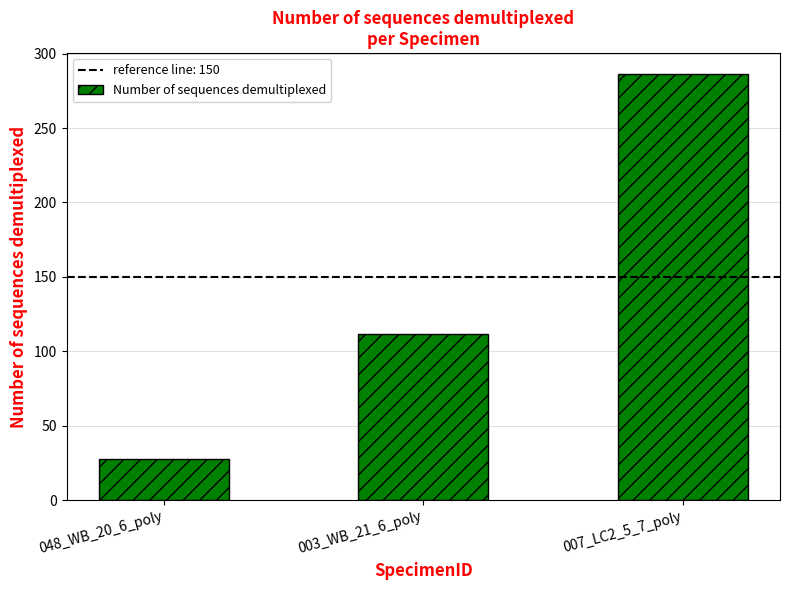

What is the smallest value displayed?

28